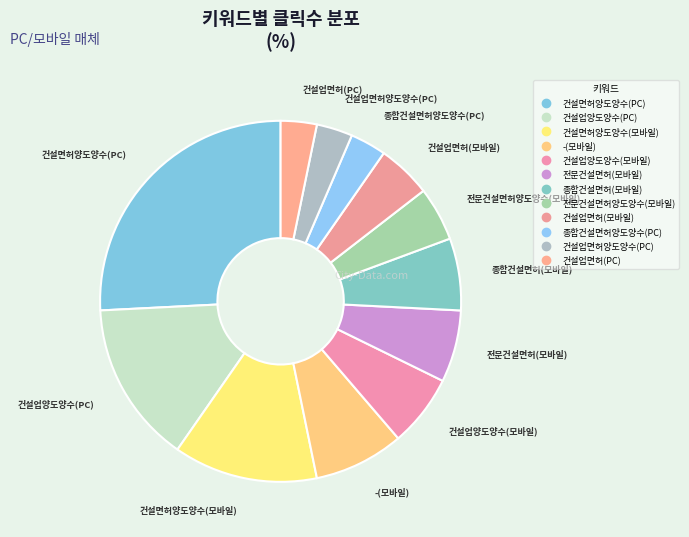

Is there a majority slice in this chart?

No